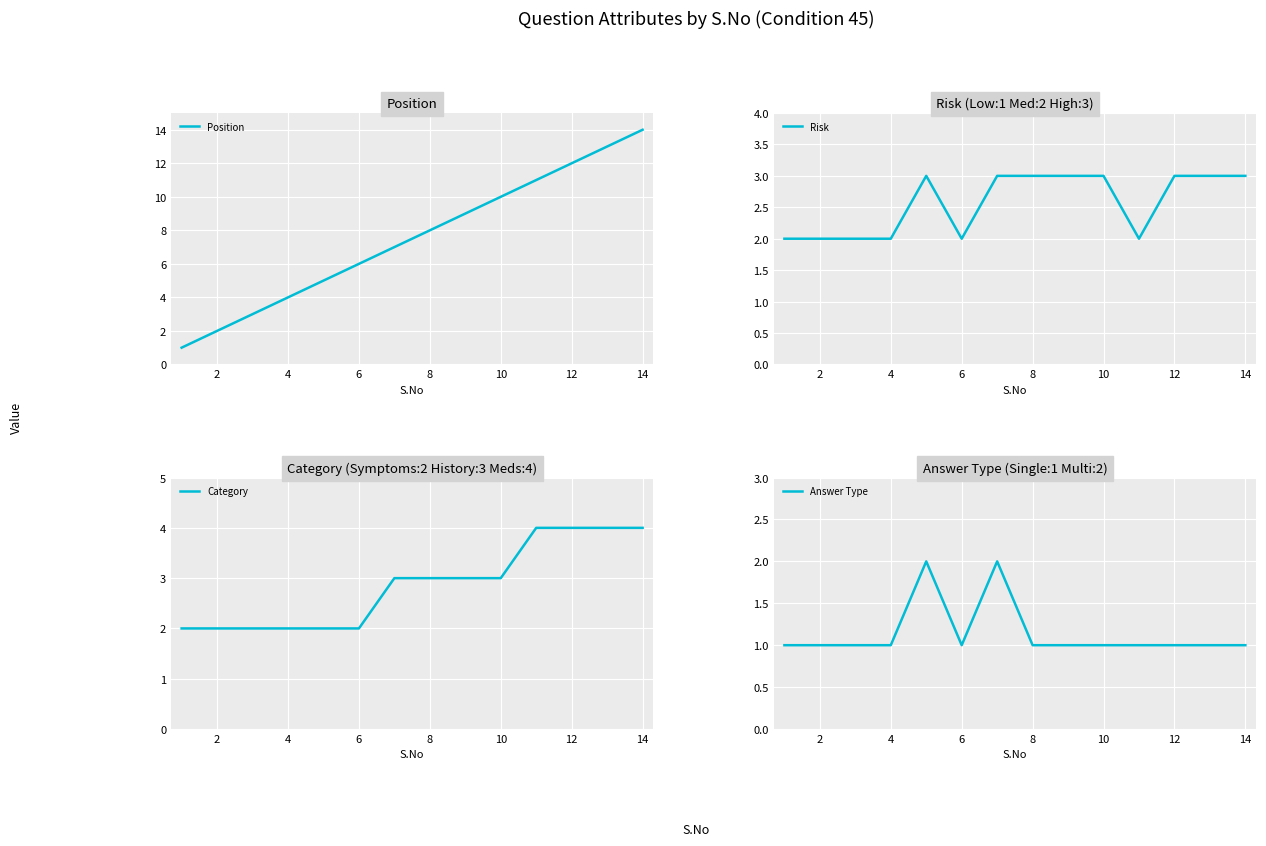

The Position series shows 2 at 4. True or false?

False